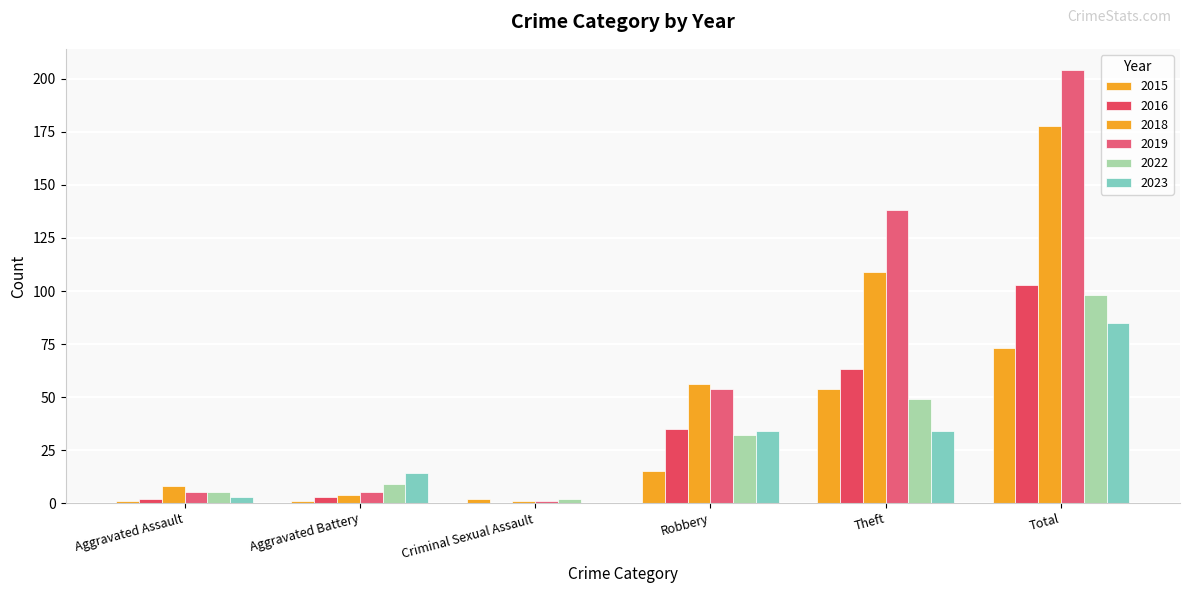

What is the label of the 1st bar from the right?

Total